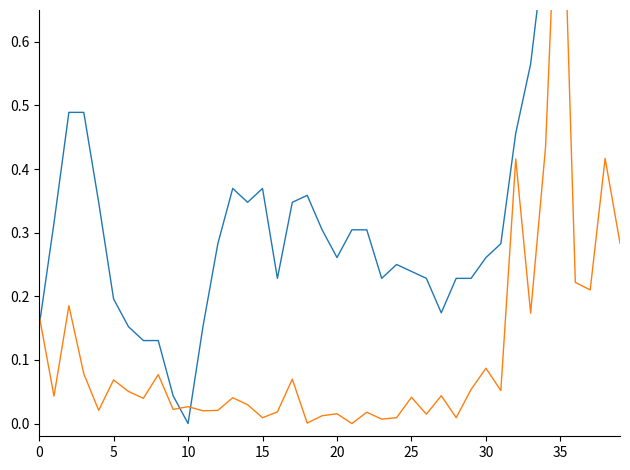

What is the value of the close point at the 7th from the left?

0.2